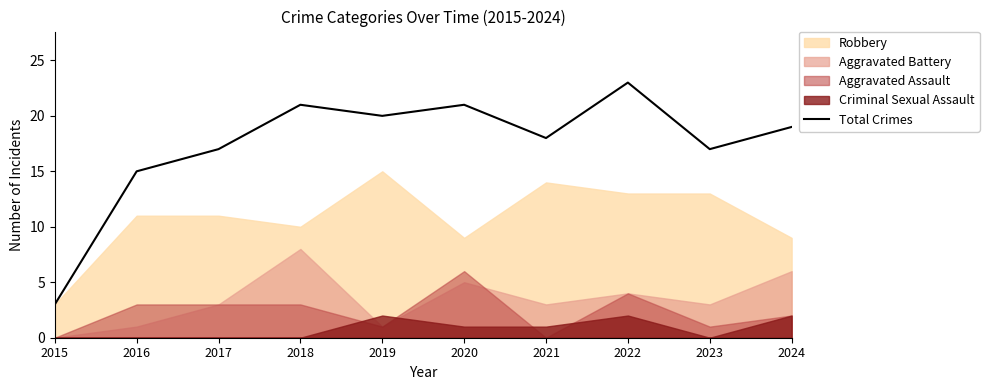

Reading left to right, transcribe all the data shown in this chart.

3	15	17	21	20	21	18	23	17	19